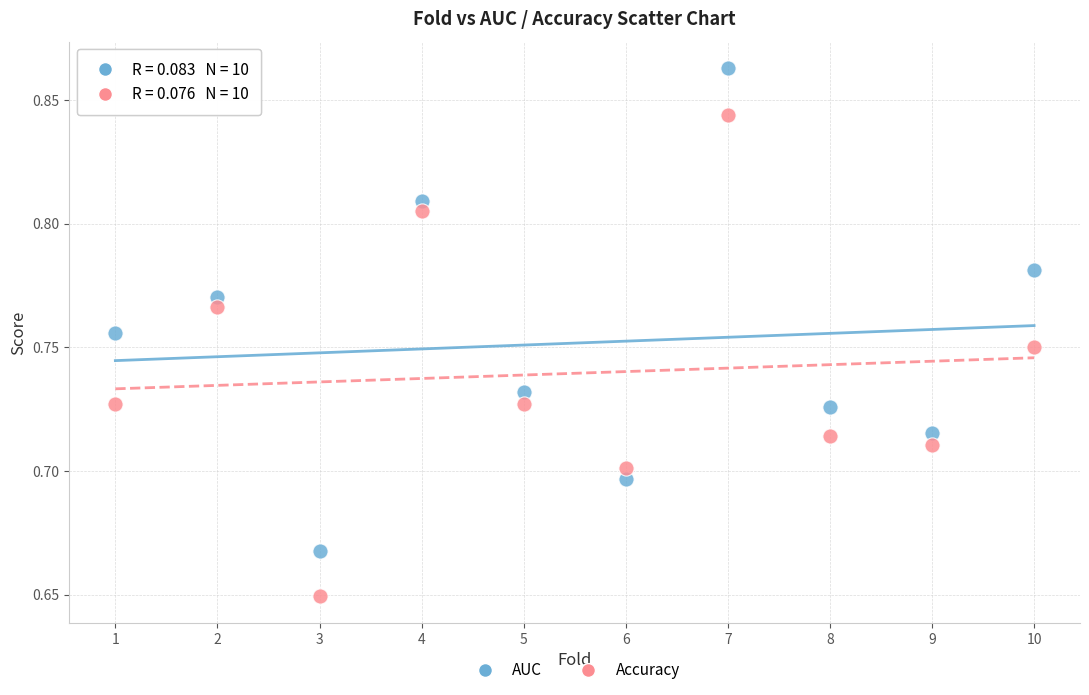

Across all data points, what is the range of X values (max minus min)?

9.0